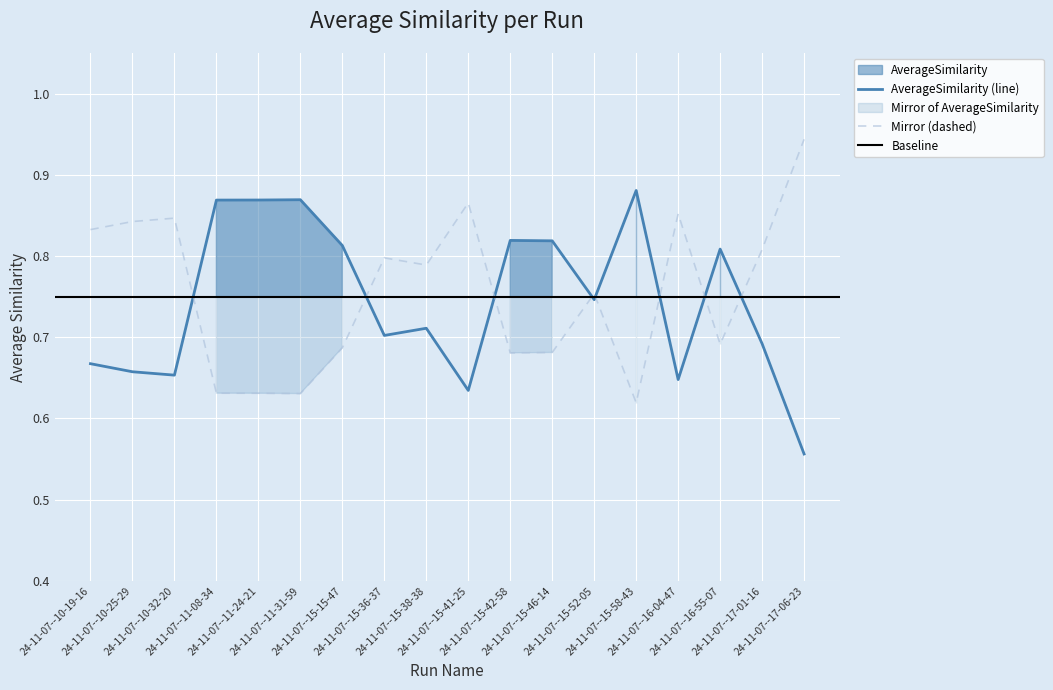

Between 24-11-07--10-32-20 and 24-11-07--15-52-05, which is larger?

24-11-07--15-52-05